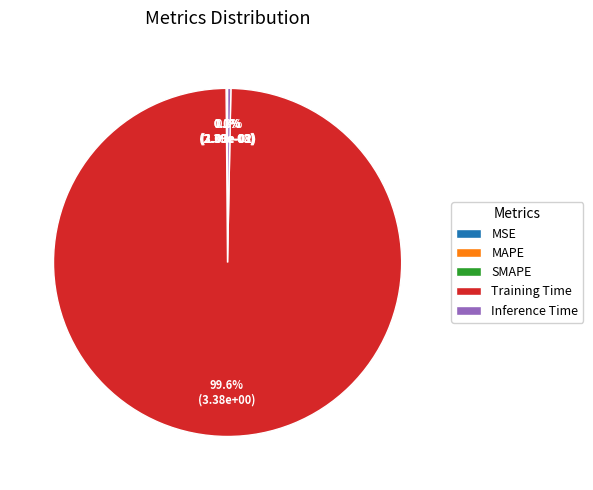

What percentage do Inference Time and MSE together represent?

0.3%